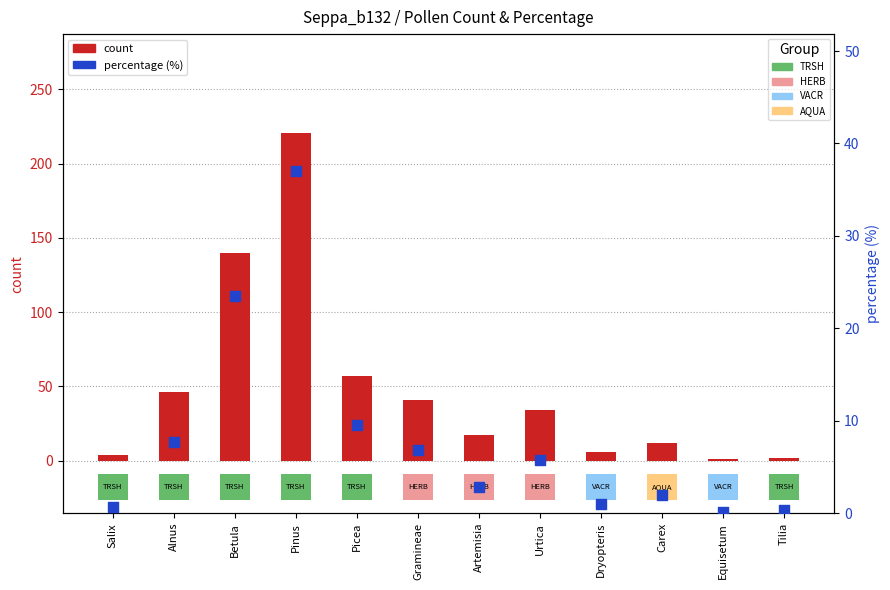

What is the total value across all series at Dryopteris?

7.0